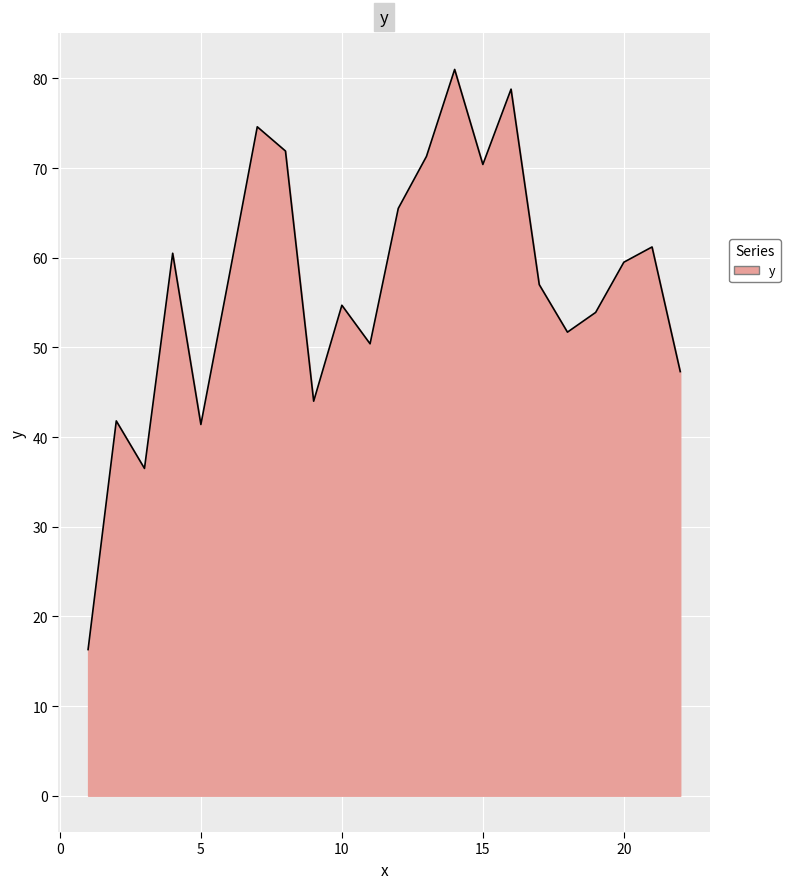

What is the average value?

56.7